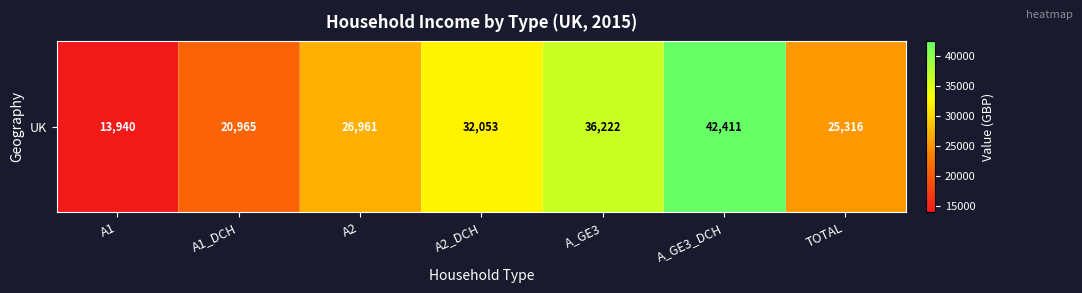

What is the maximum value shown in the chart?

42411